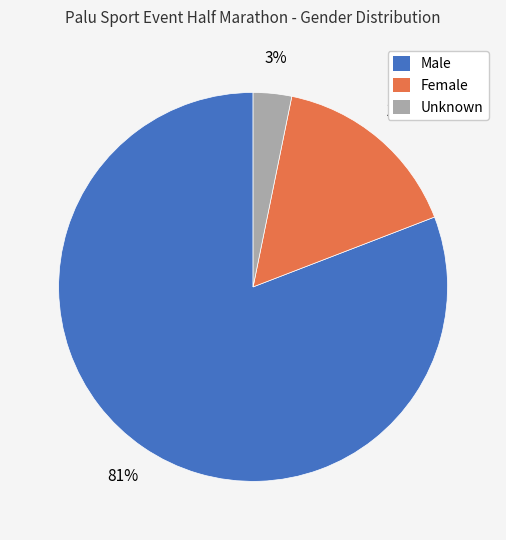

How many slices are in this pie chart?

3